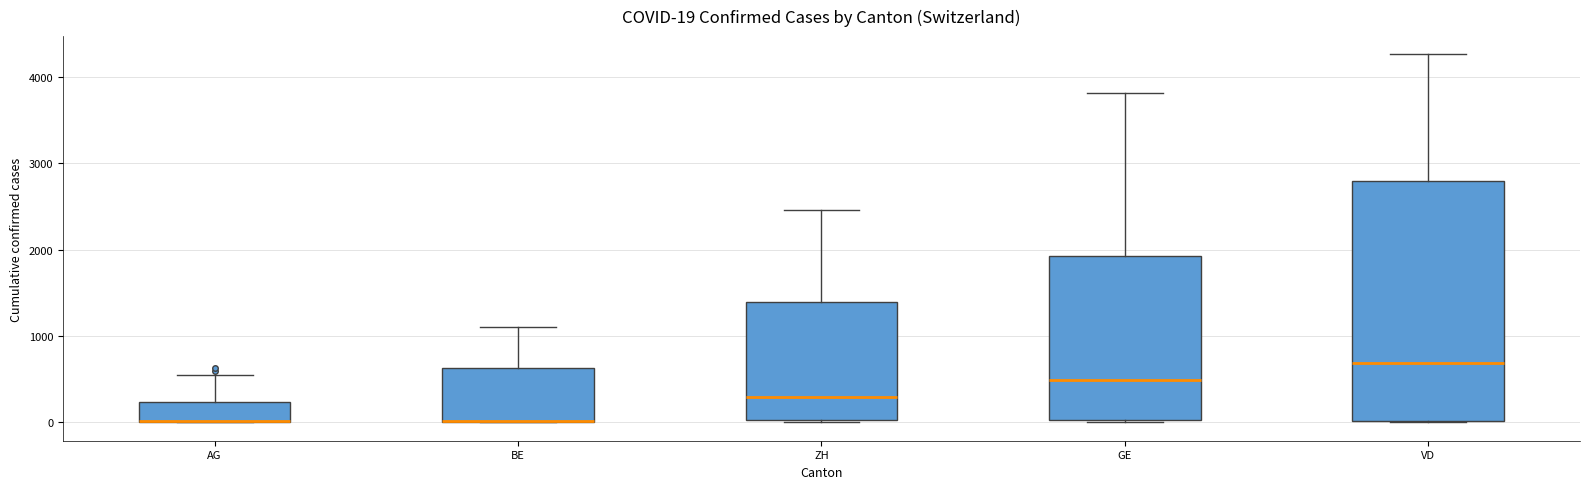

Comparing the boxes themselves (not the whiskers), which one is the tallest?

VD